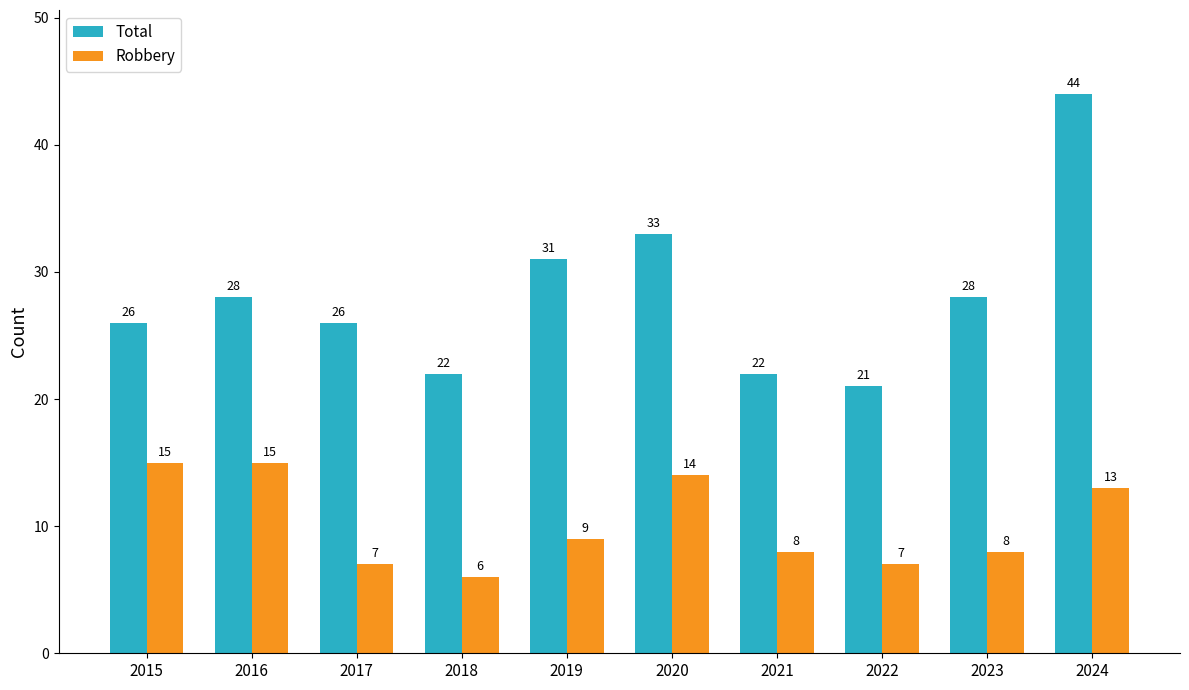

Count the number of data series in this chart.

2